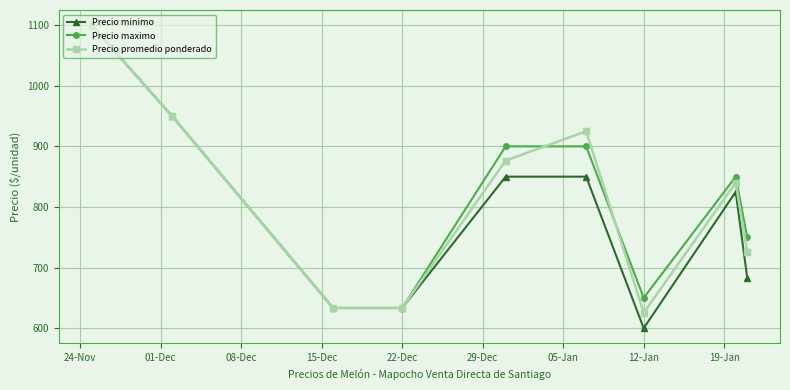

What is the value of the Precio maximo point at the 6th from the left?

900.0